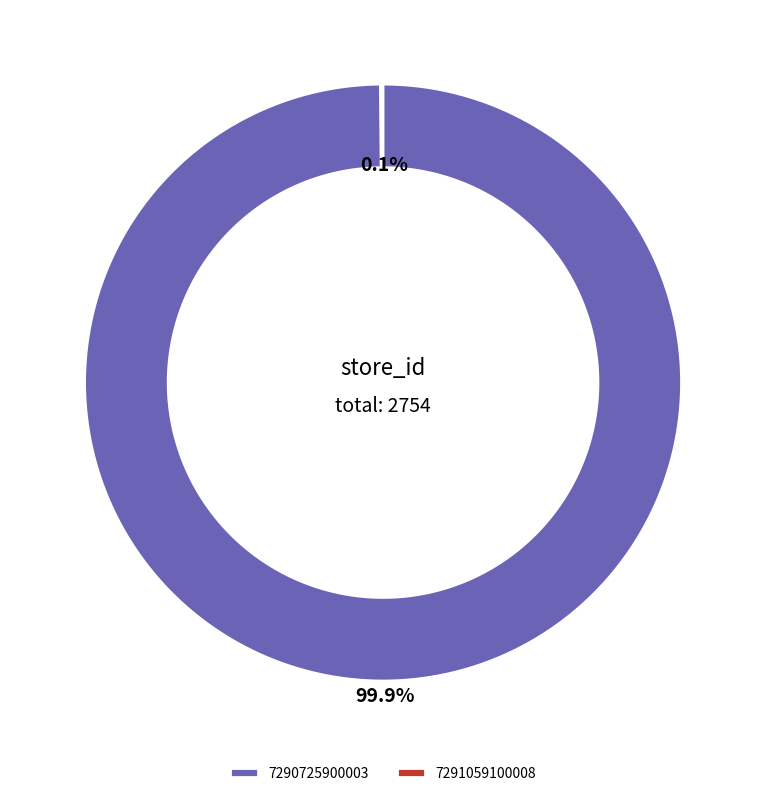

To the nearest percent, what is the difference between the largest and smallest slice percentages?

100%